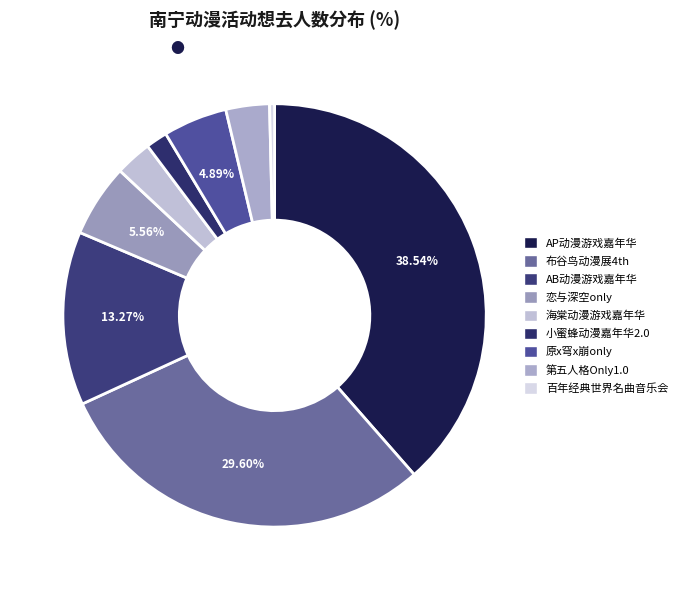

How many segments does this pie chart have?

9